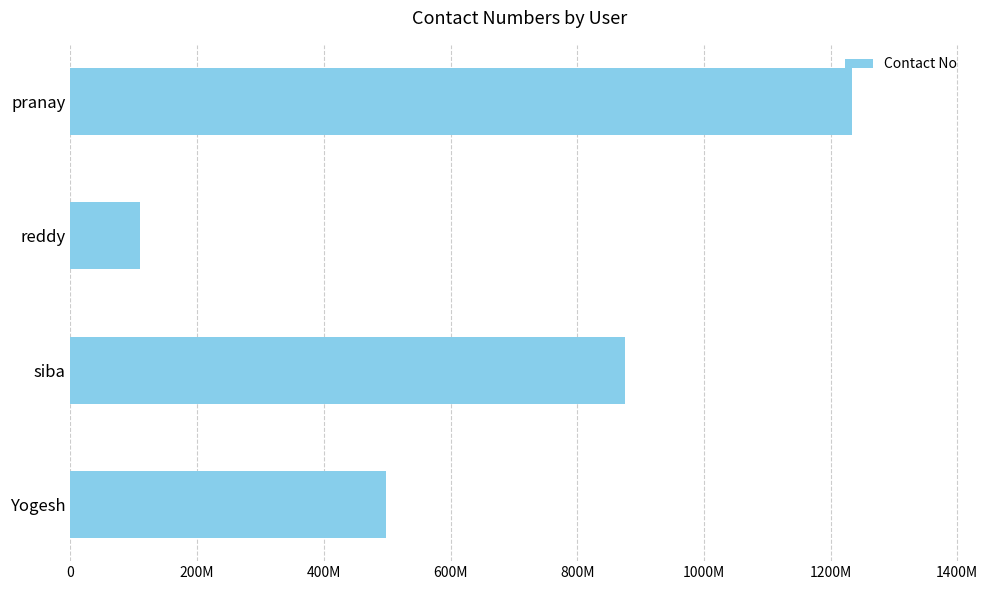

At which label is the value closest to 671860671?

Yogesh